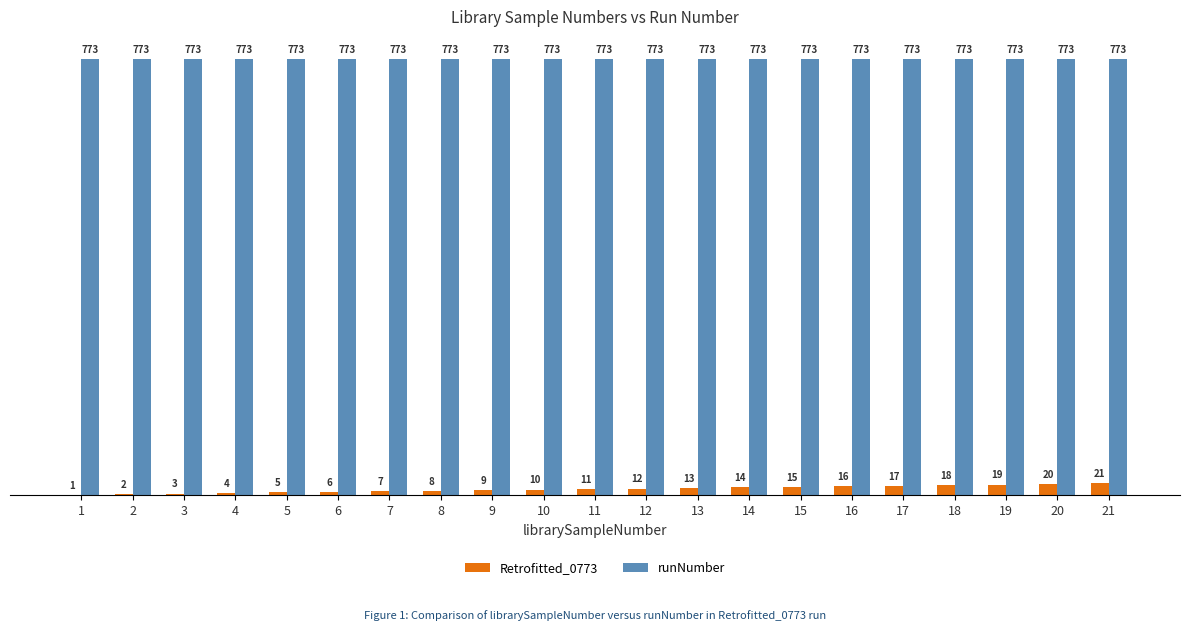

What is the sum of the Retrofitted_0773 values at 18 and 16?

34